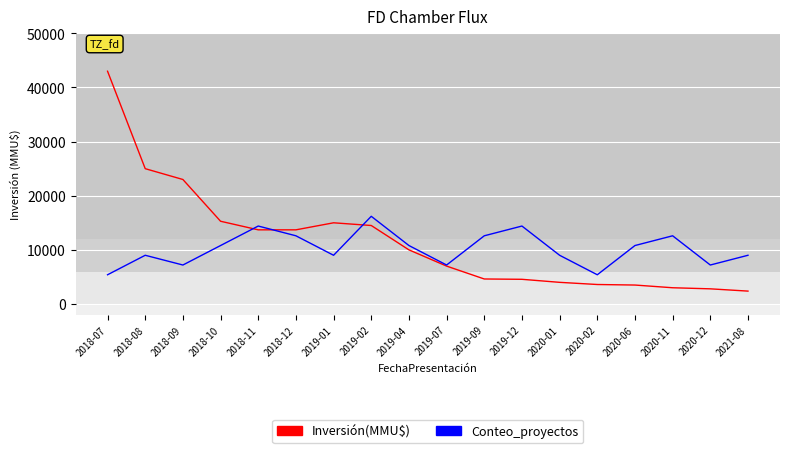

Between 2018-08 and 2019-07, which series saw the biggest shift?

Inversión(MMU$)